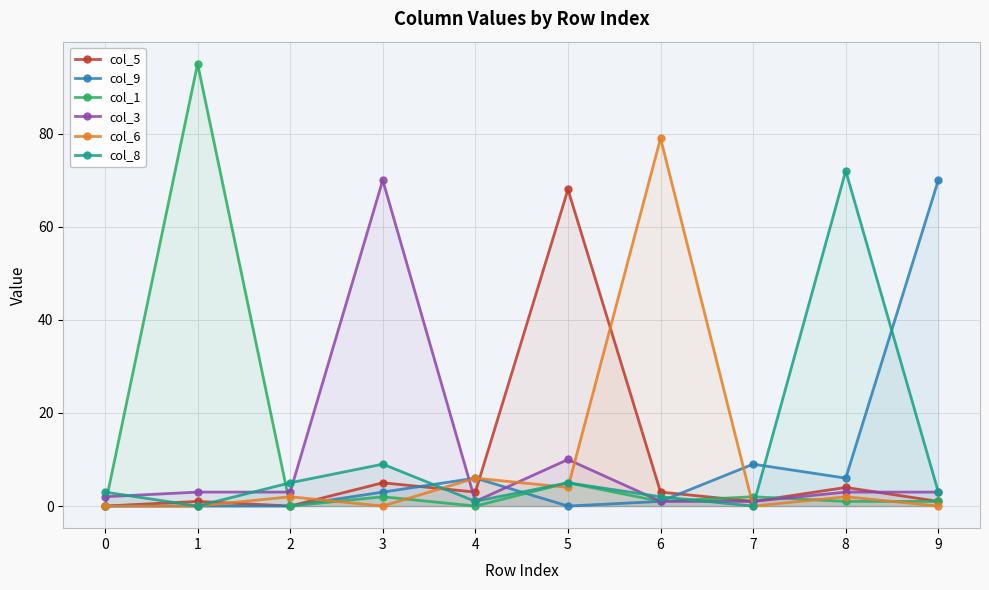

True or false: col_5 has a value of 32 at 5.

False